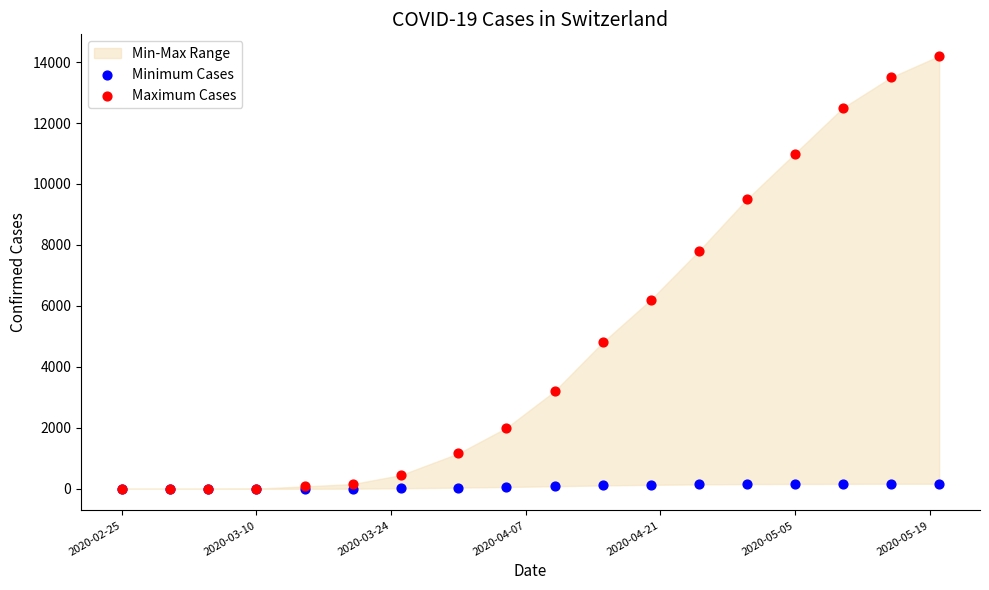

Which series has the widest spread of Y values?

Maximum Cases